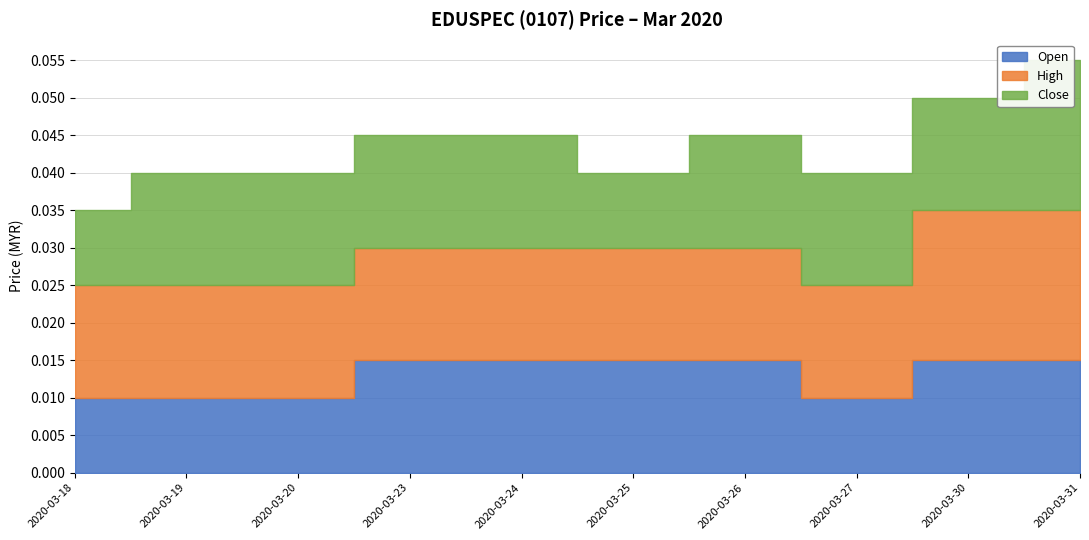

At which label is high closest to 0?

2020-03-18